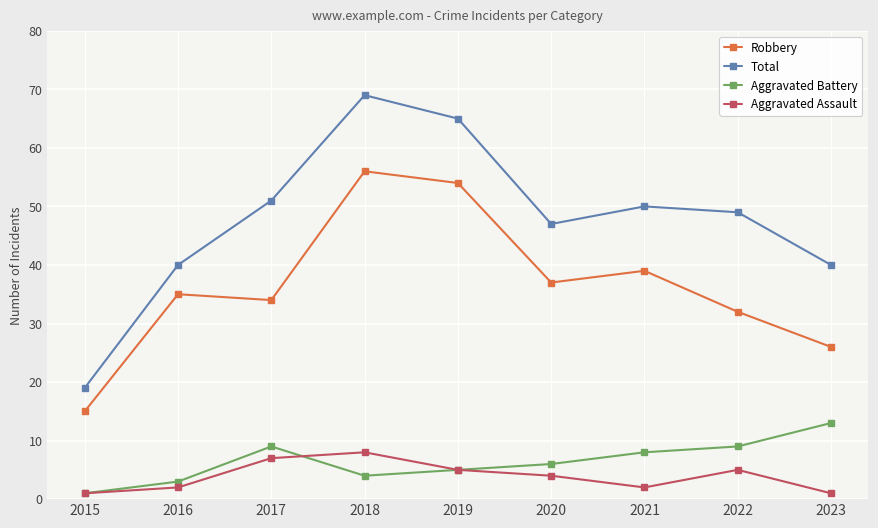

What is the approximate value of Aggravated Assault at 2015?

1